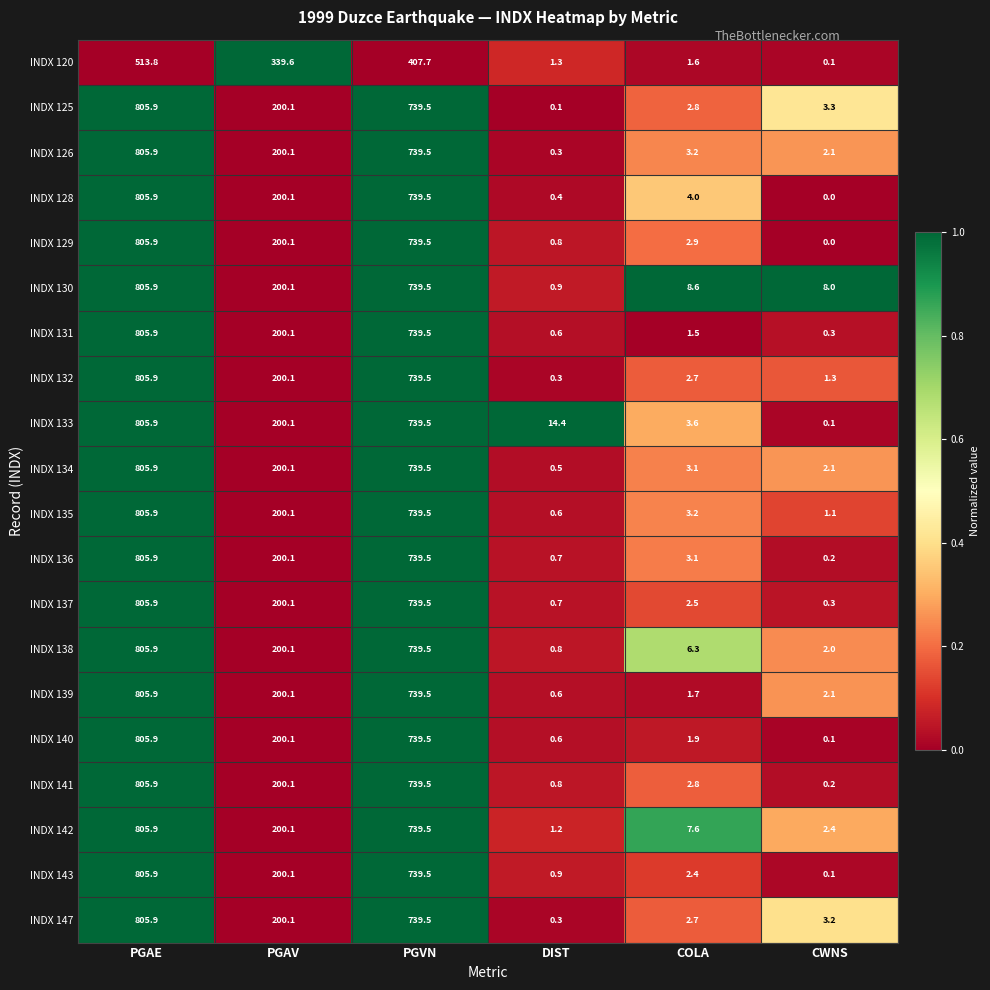

What is the difference between the maximum and minimum values in the INDX 140 series?

805.8